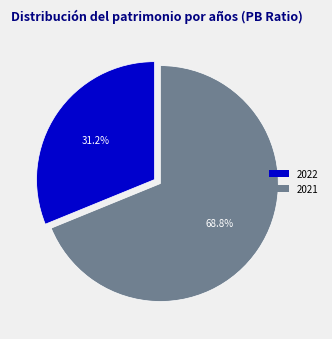

Which category has the biggest portion of the pie?

2021